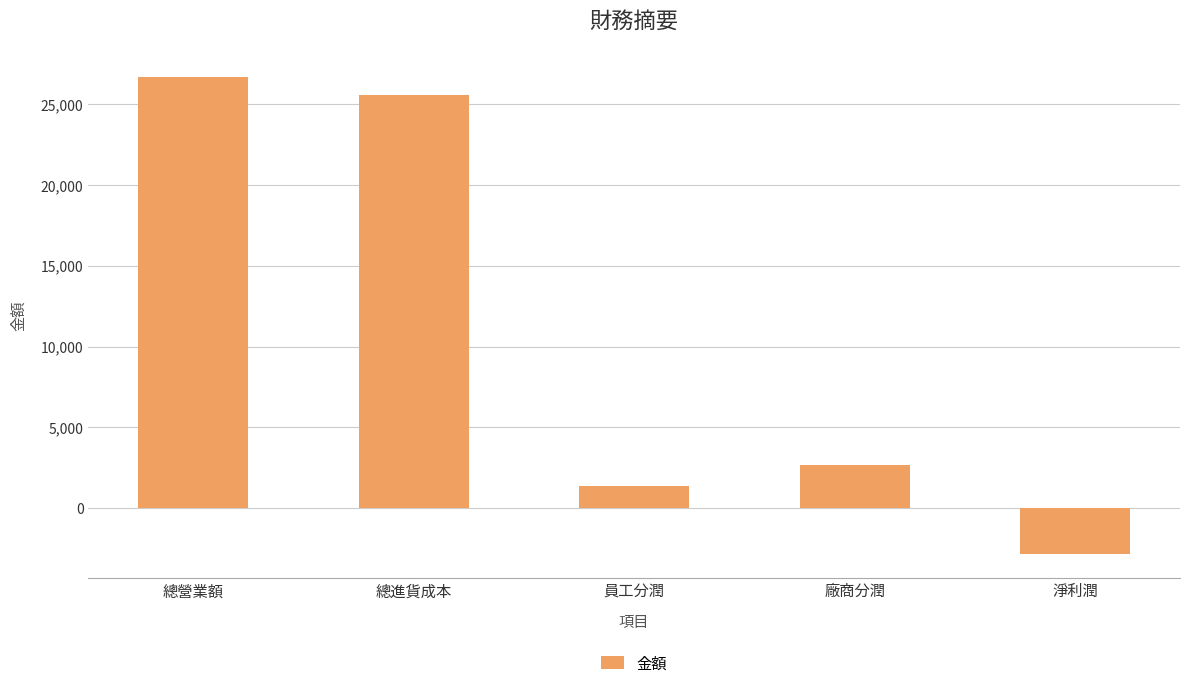

What is the label of the 5th bar from the left?

淨利潤